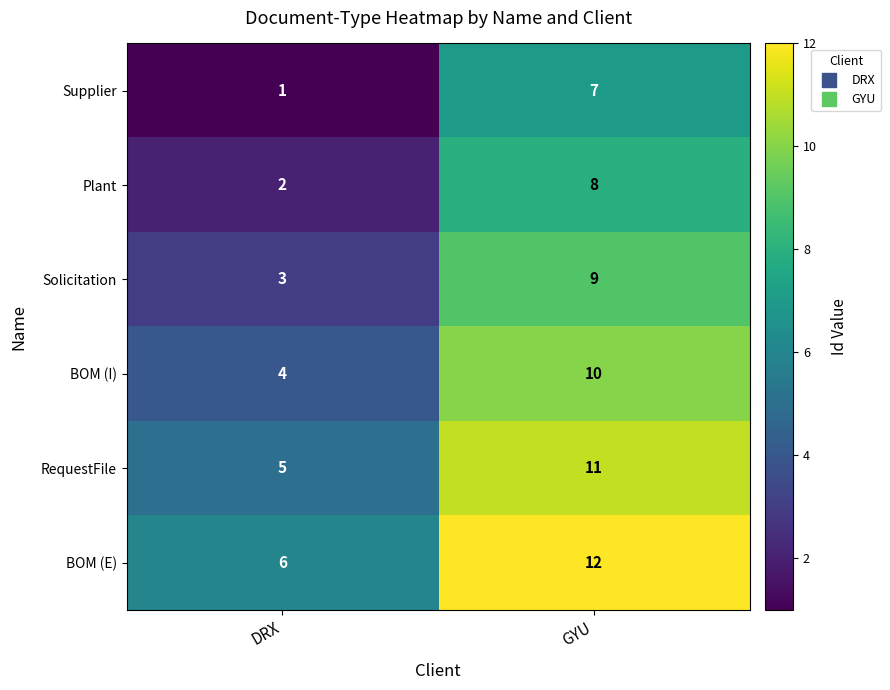

Where is BOM (E) nearest to the value 9?

DRX